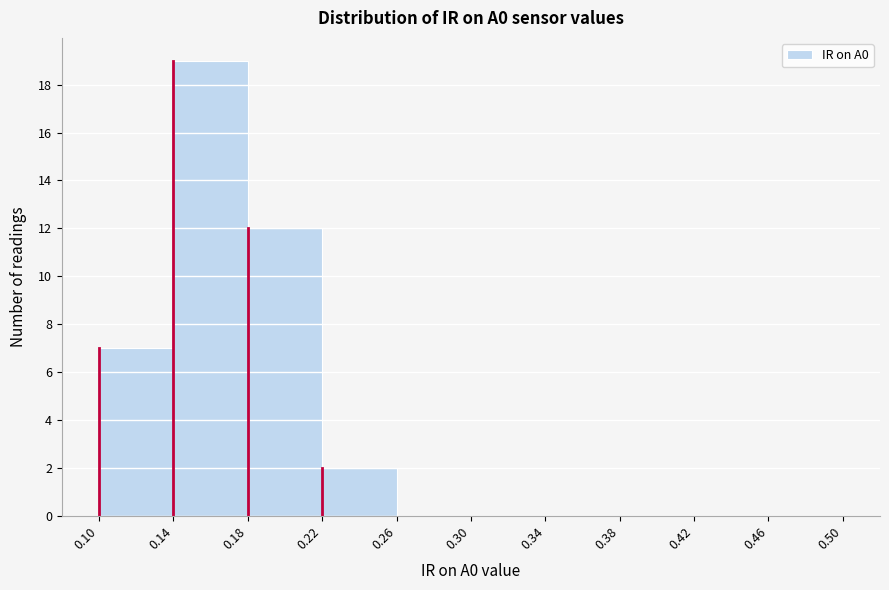

Which range on the x-axis has the tallest bar?

0.14 to 0.18